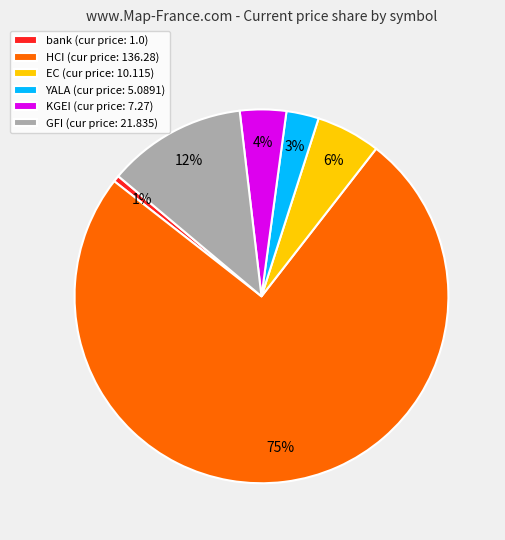

How many slices are in this pie chart?

6